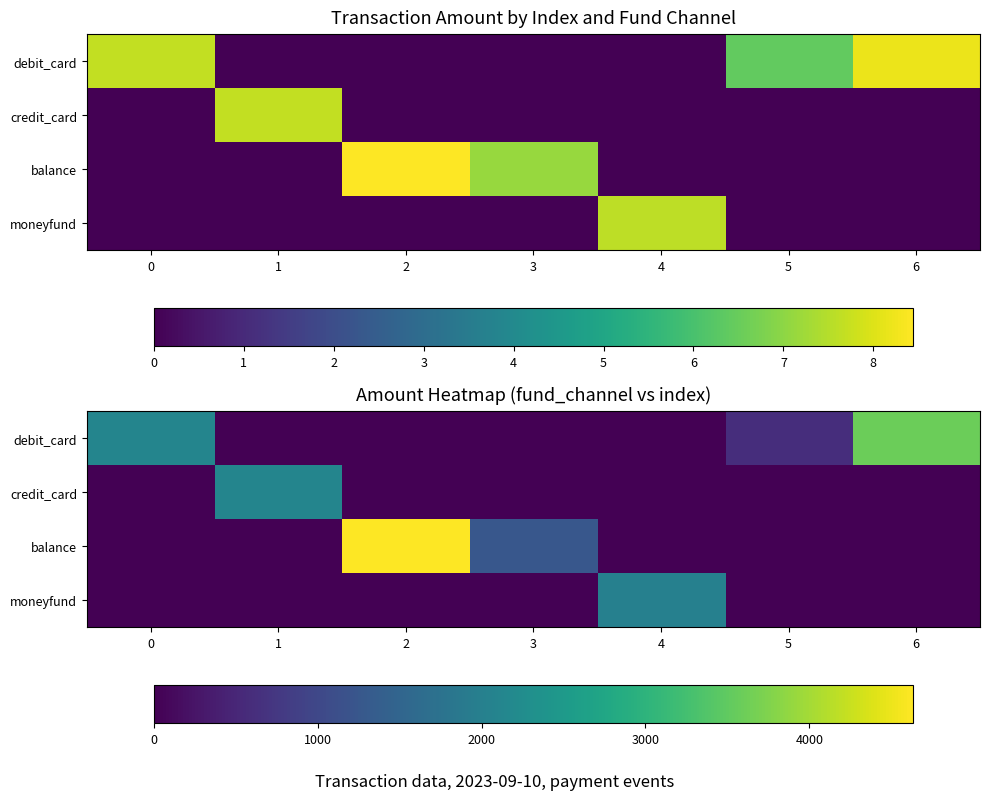

What is the difference between the moneyfund values at 1 and 4?

2020